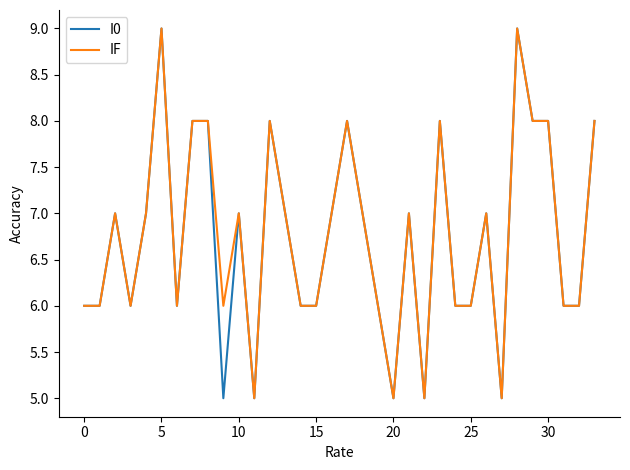

What is the maximum value for IF?

9